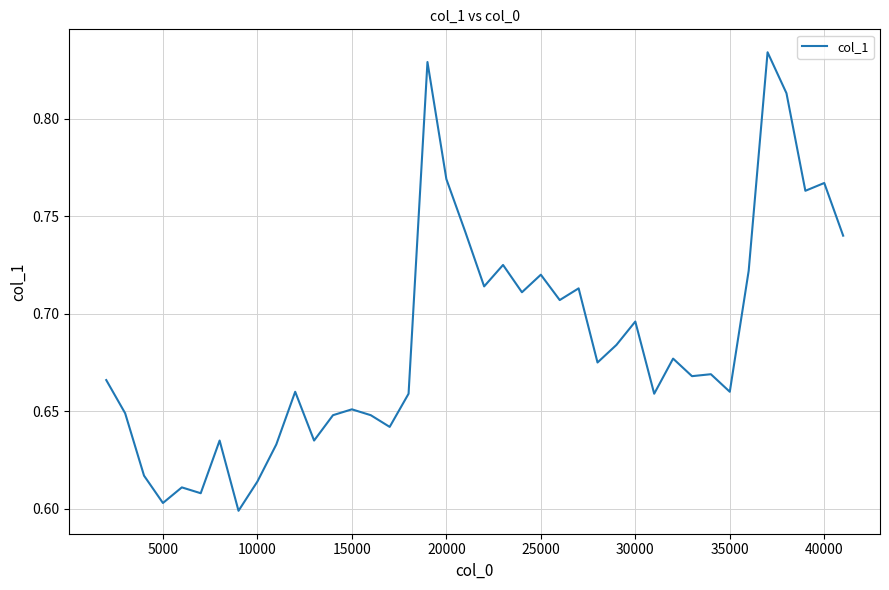

Does the chart have visible grid lines?

Yes